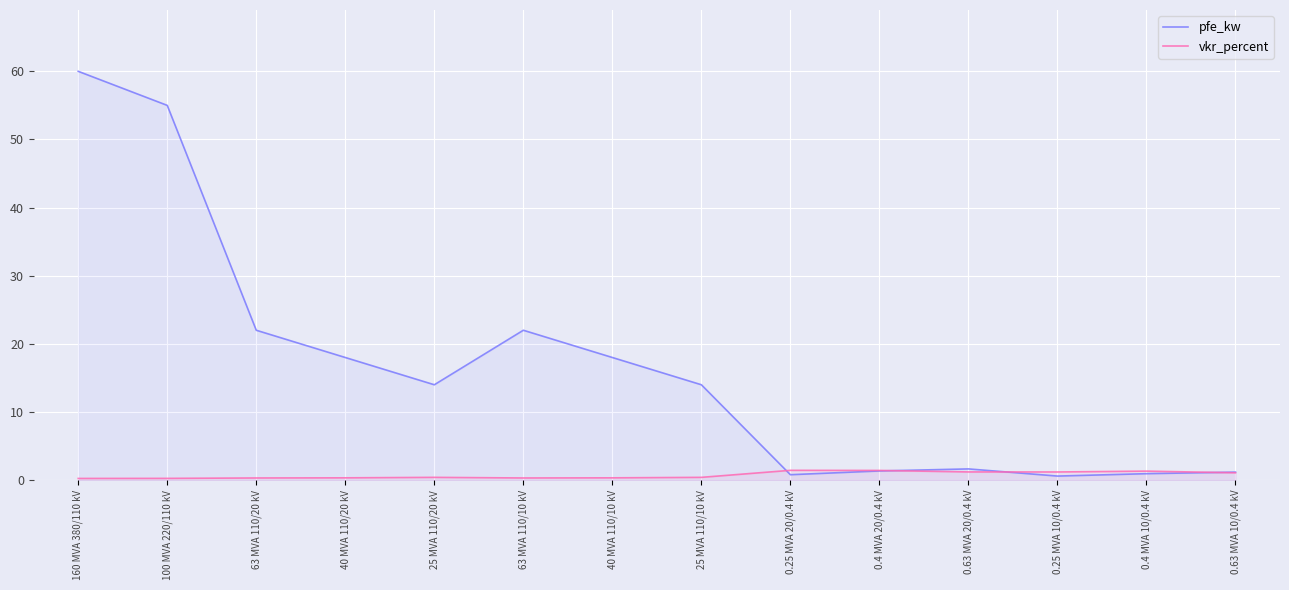

What is the smallest value displayed?

0.2